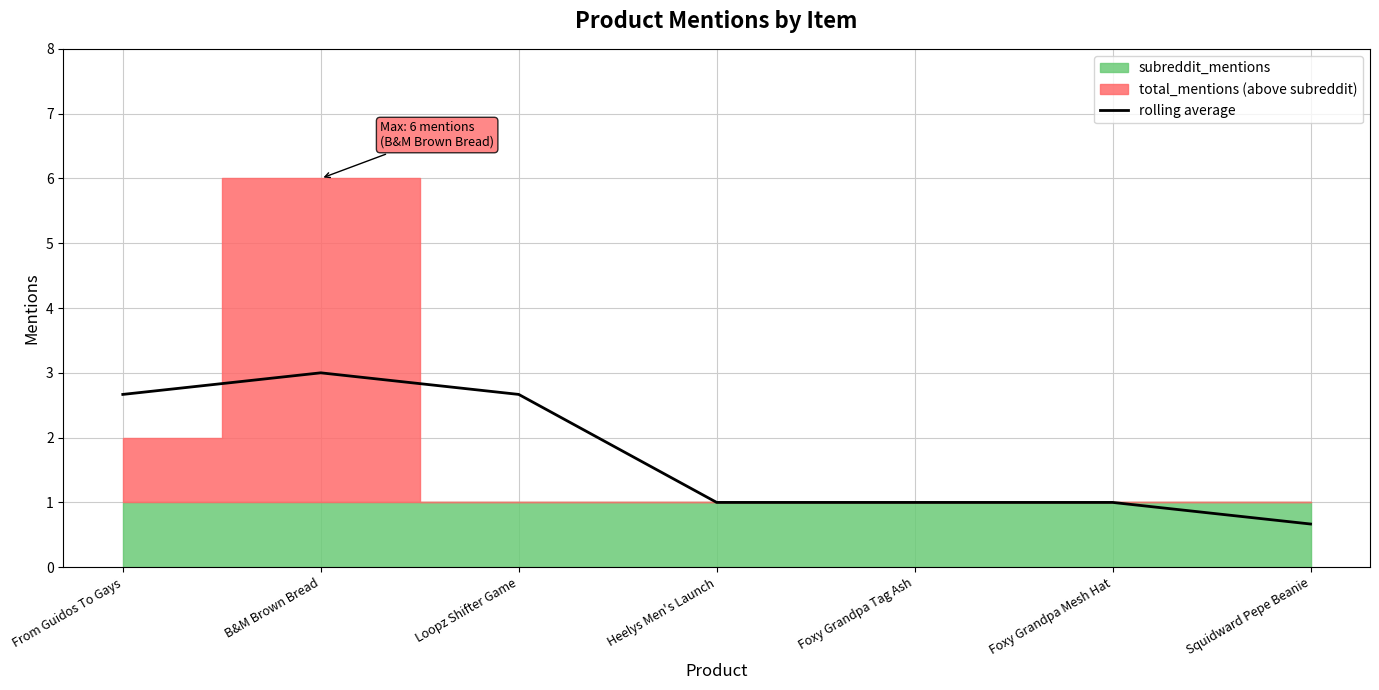

What is the label of the 2nd point from the right?

Foxy Grandpa Mesh Hat